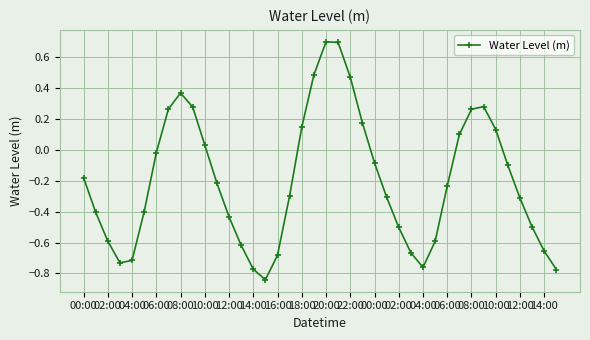

What is the greatest value displayed?

0.7